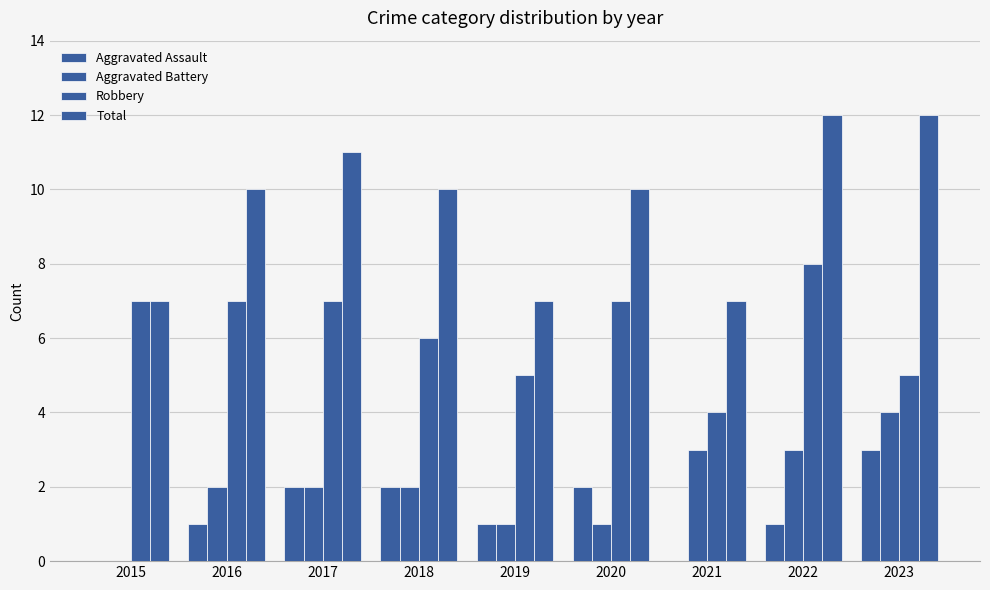

How many groups of bars are there?

9